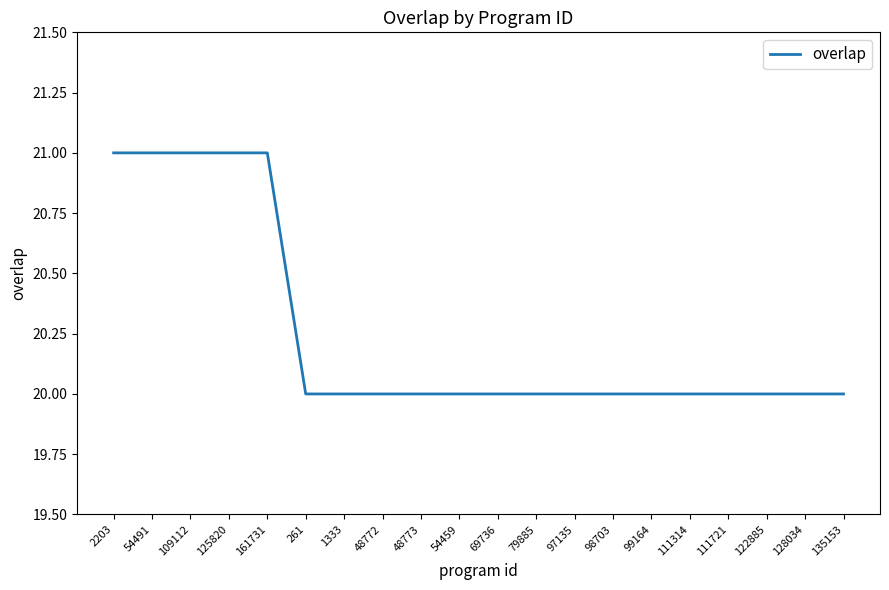

Does the chart have visible grid lines?

No